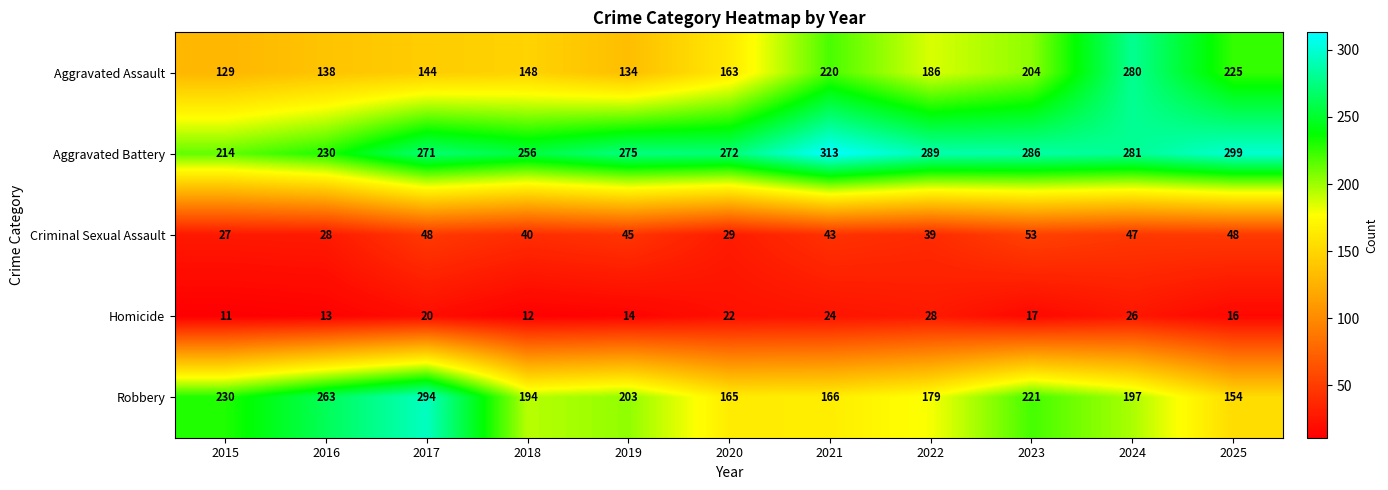

Is it true that Aggravated Assault equals 100 at 2022?

False